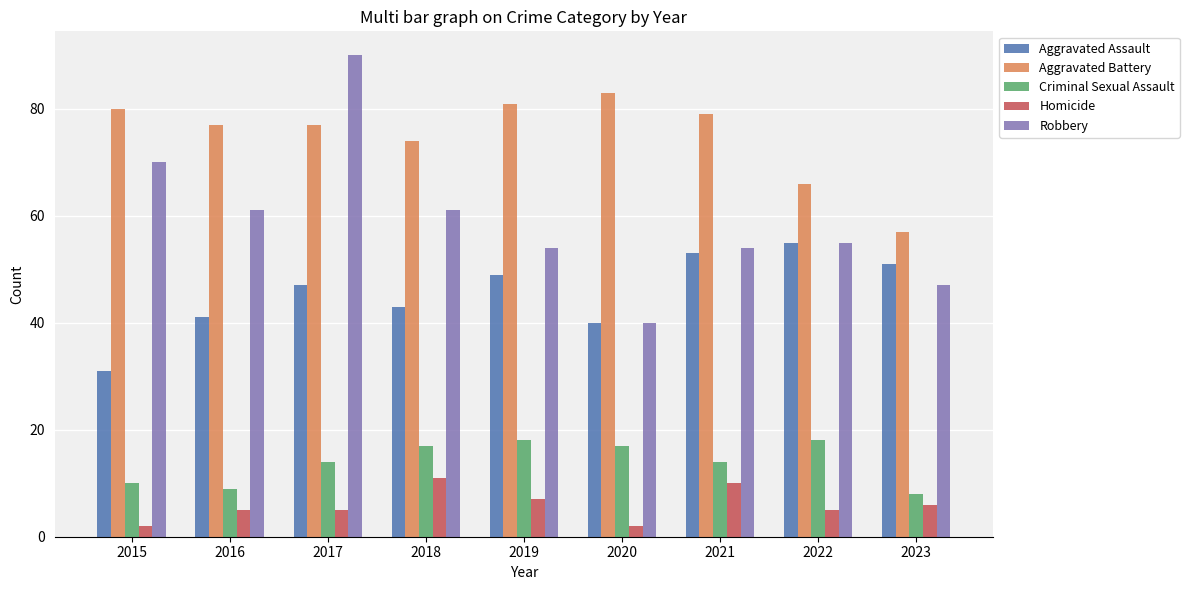

At which category is the sum across all series the highest?

2017